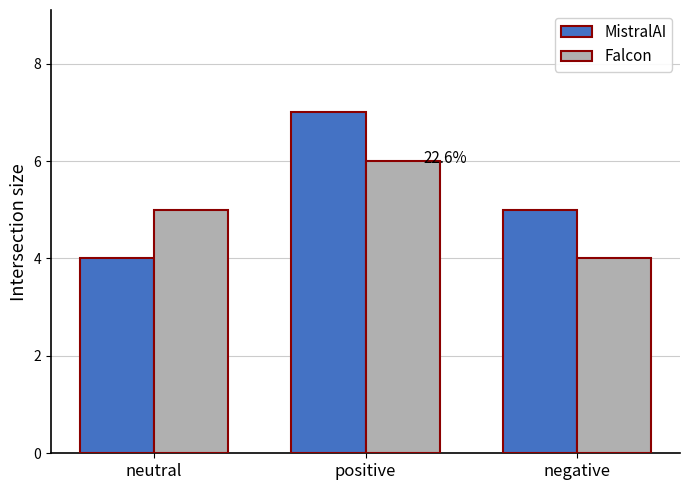

What position from the left is negative?

3